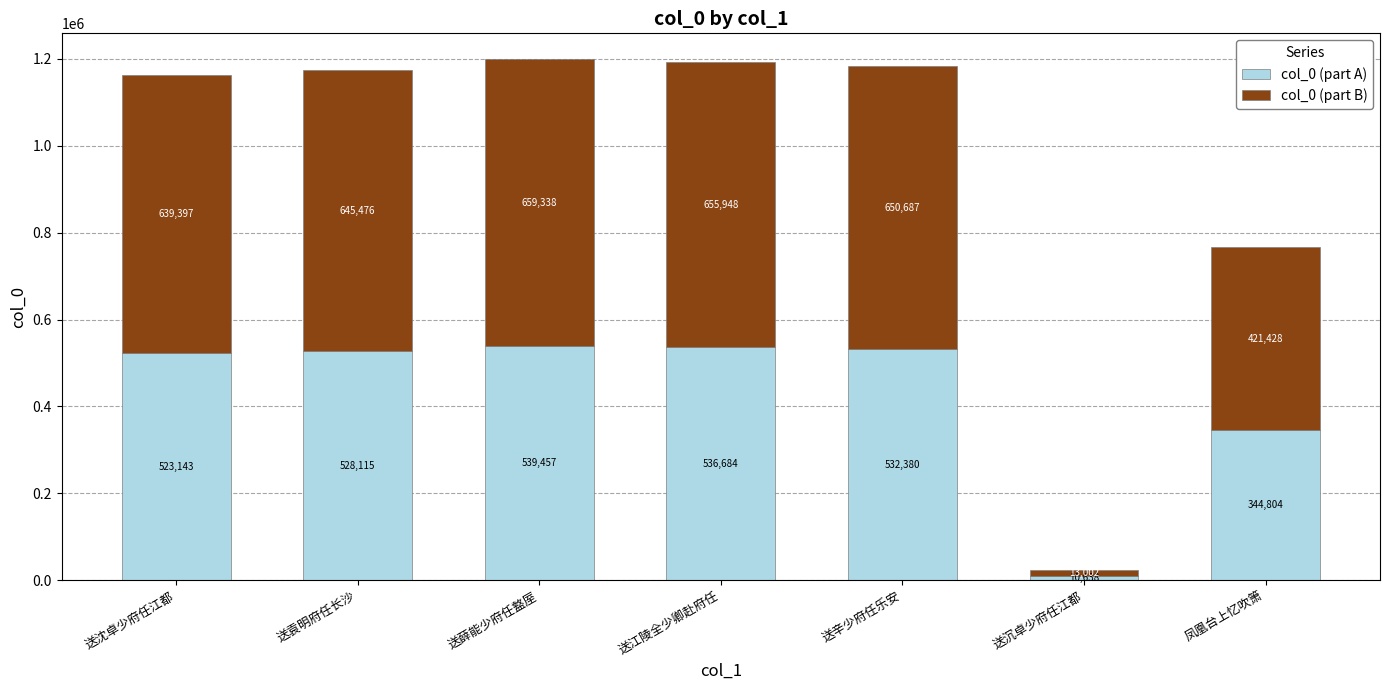

Which category has the lowest value in the col_0 (part A) series?

送沉卓少府任江都